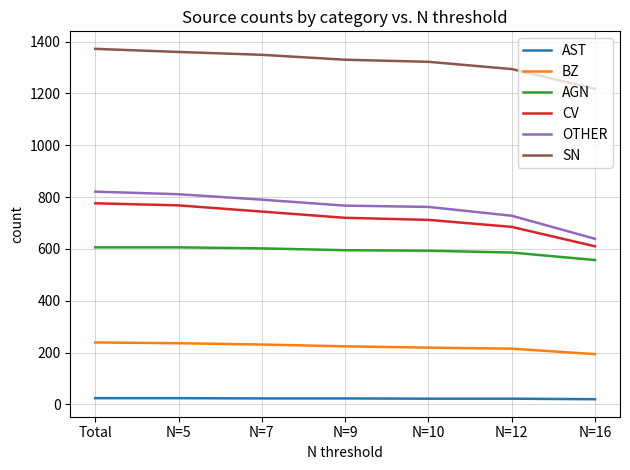

What is the highest value of the AGN series?

606